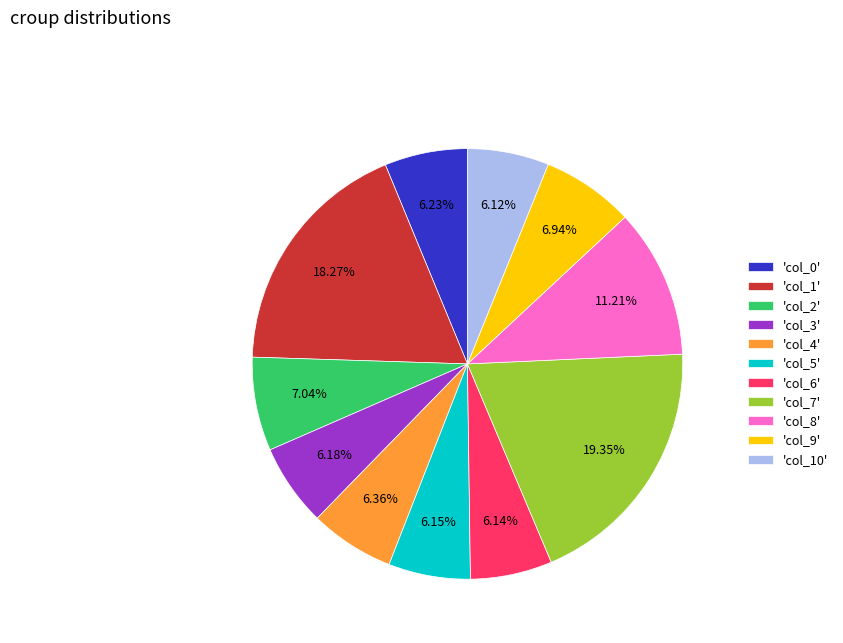

Is there any slice that represents more than half of the pie?

No